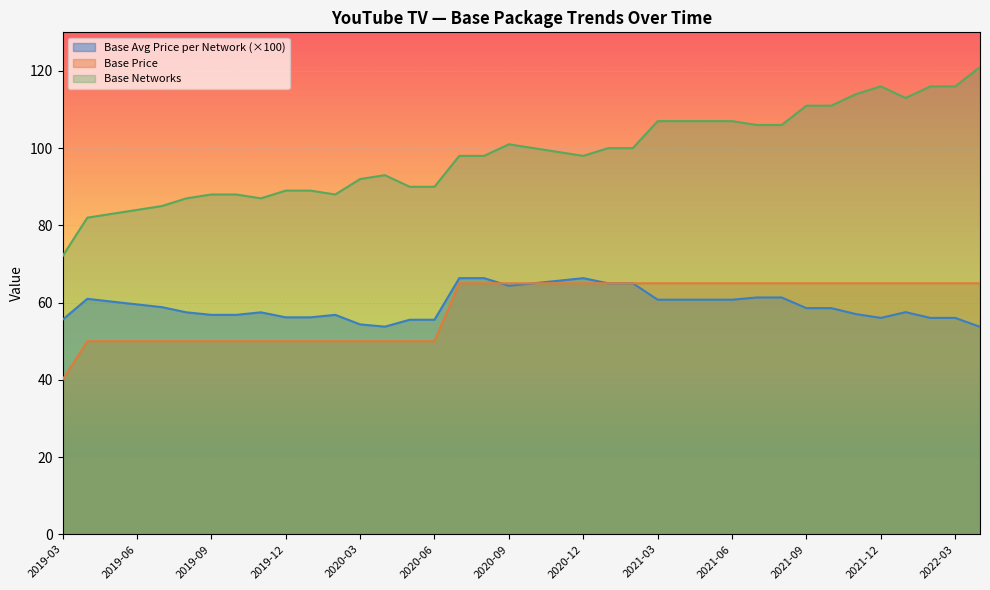

True or false: Base Networks has more than 0 interior local peaks.

True